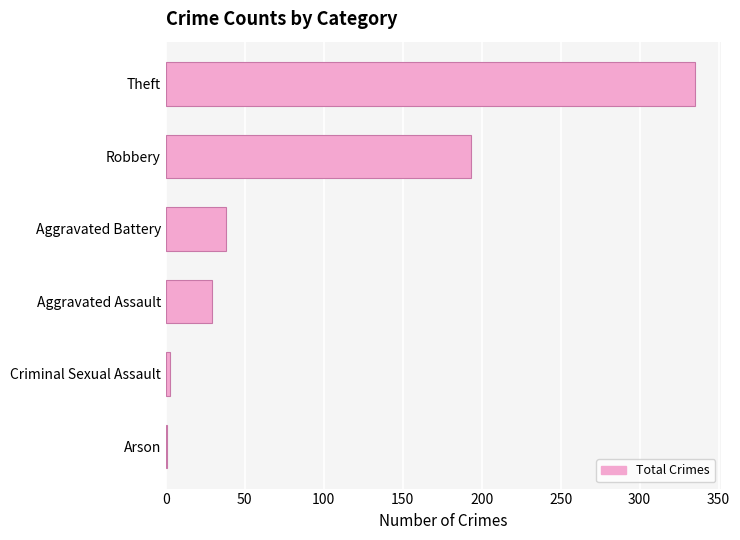

Where is the data nearest to the value 168?

Robbery